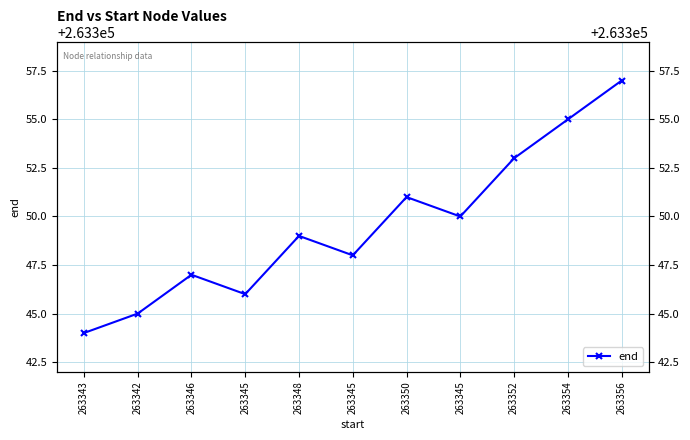

Reading right to left, what are all the values shown in this chart?

263357	263355	263353	263350	263351	263348	263349	263346	263347	263345	263344